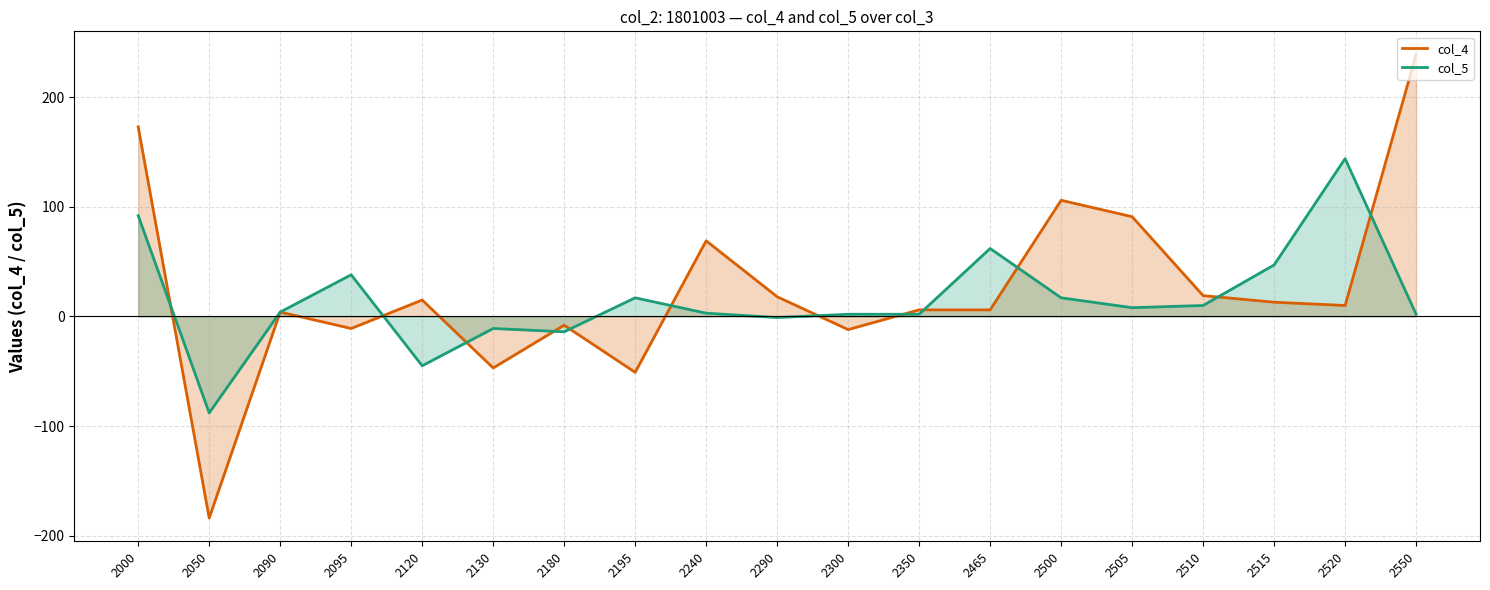

True or false: col_4 and col_5 intersect in this chart.

True